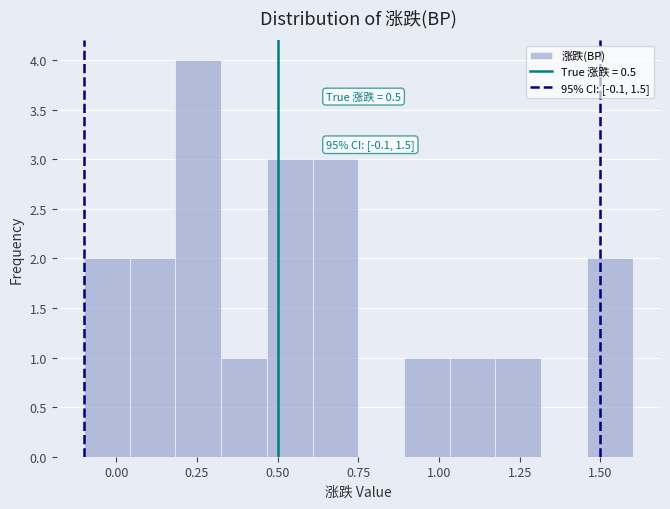

Read against the x-axis, roughly where is the centre of the tallest bar?

0.25